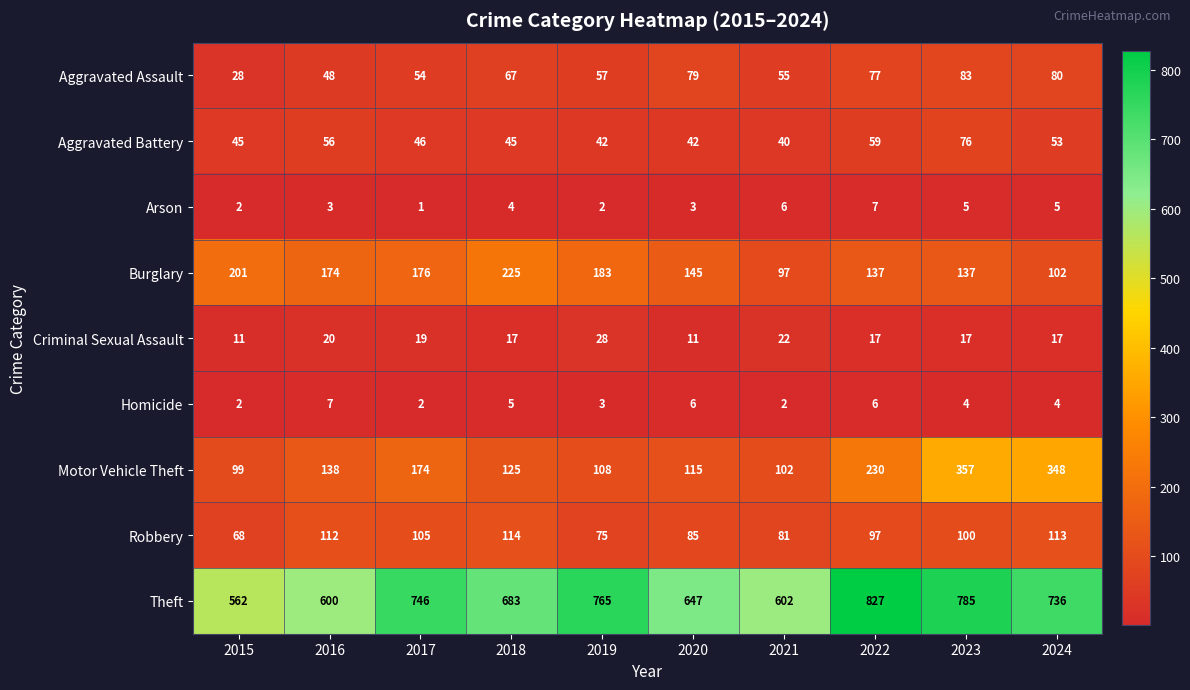

What is the average value of the Aggravated Assault series?

63